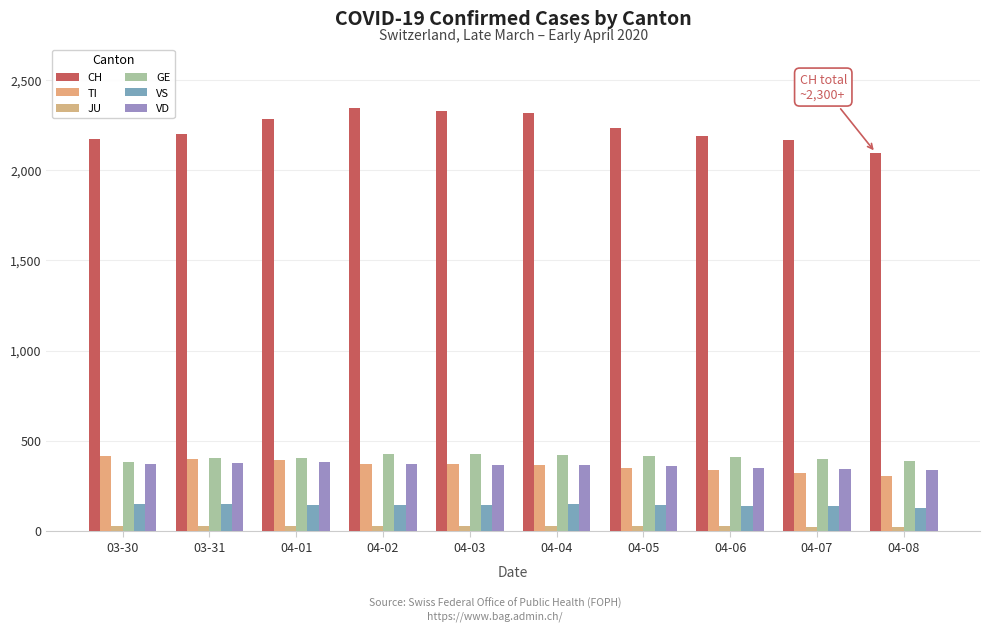

What is the difference between the GE values at 04-01 and 04-03?

18